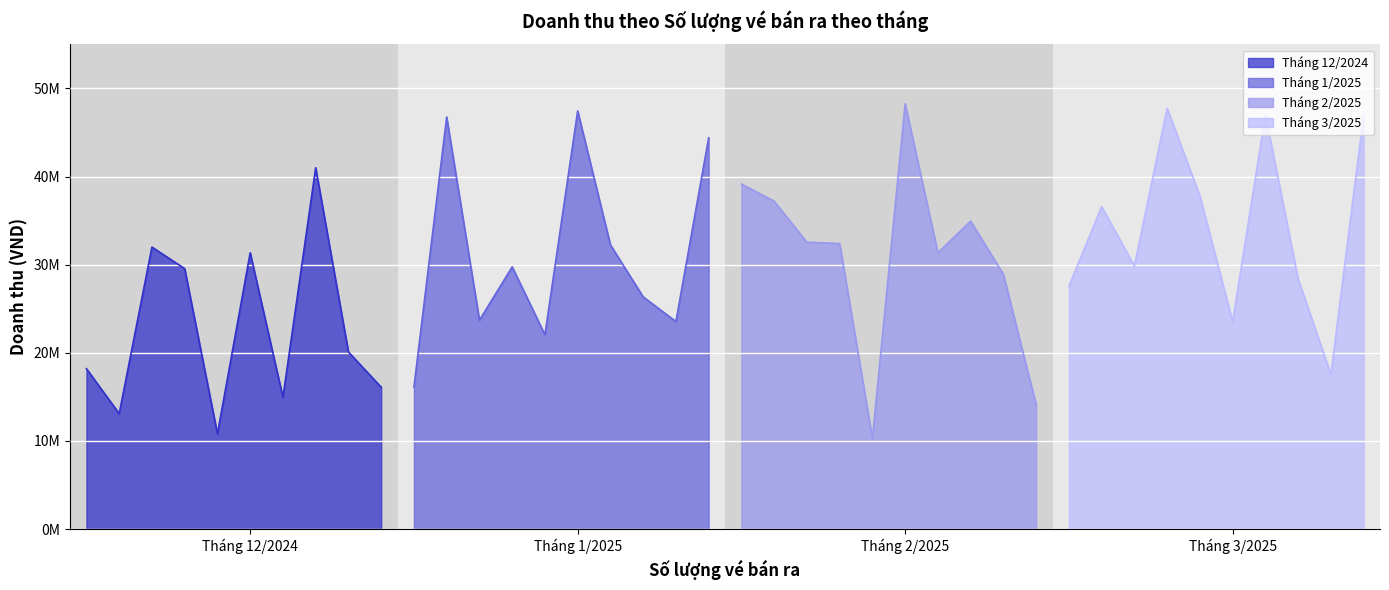

What is the smallest value displayed?

10300000